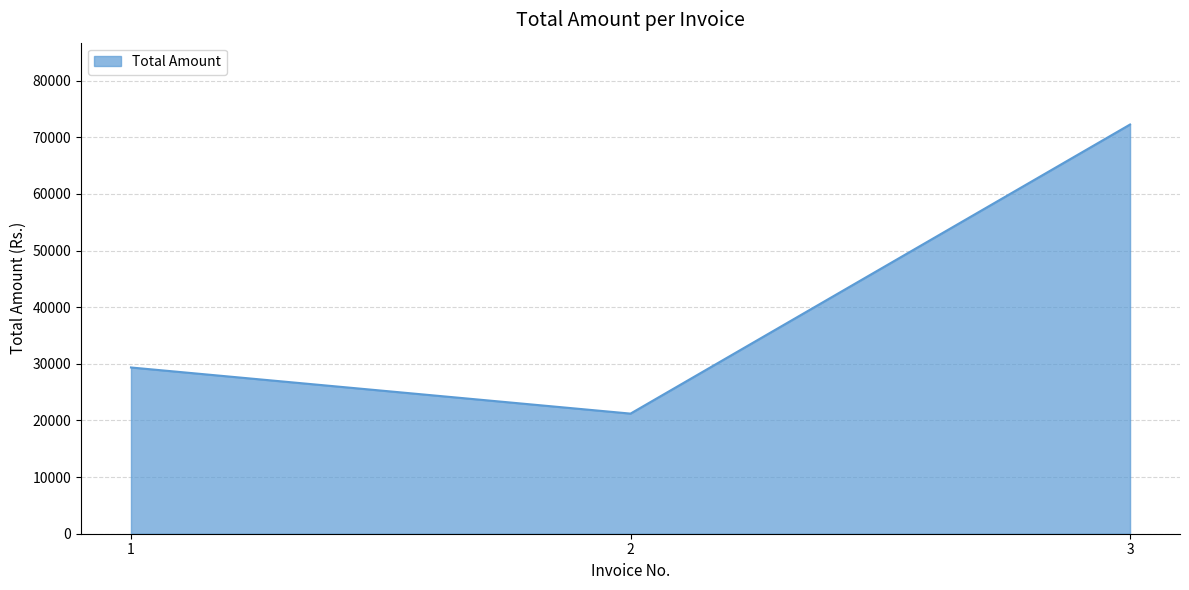

Is it true that the value at 2 is 35045.0?

False